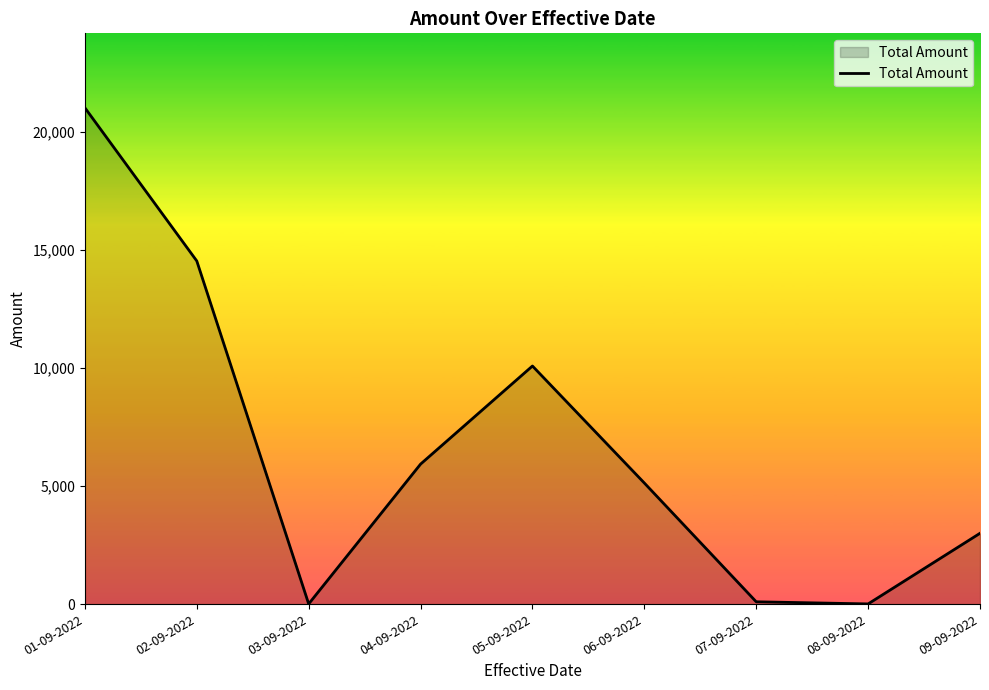

Count the number of categories in the chart.

9